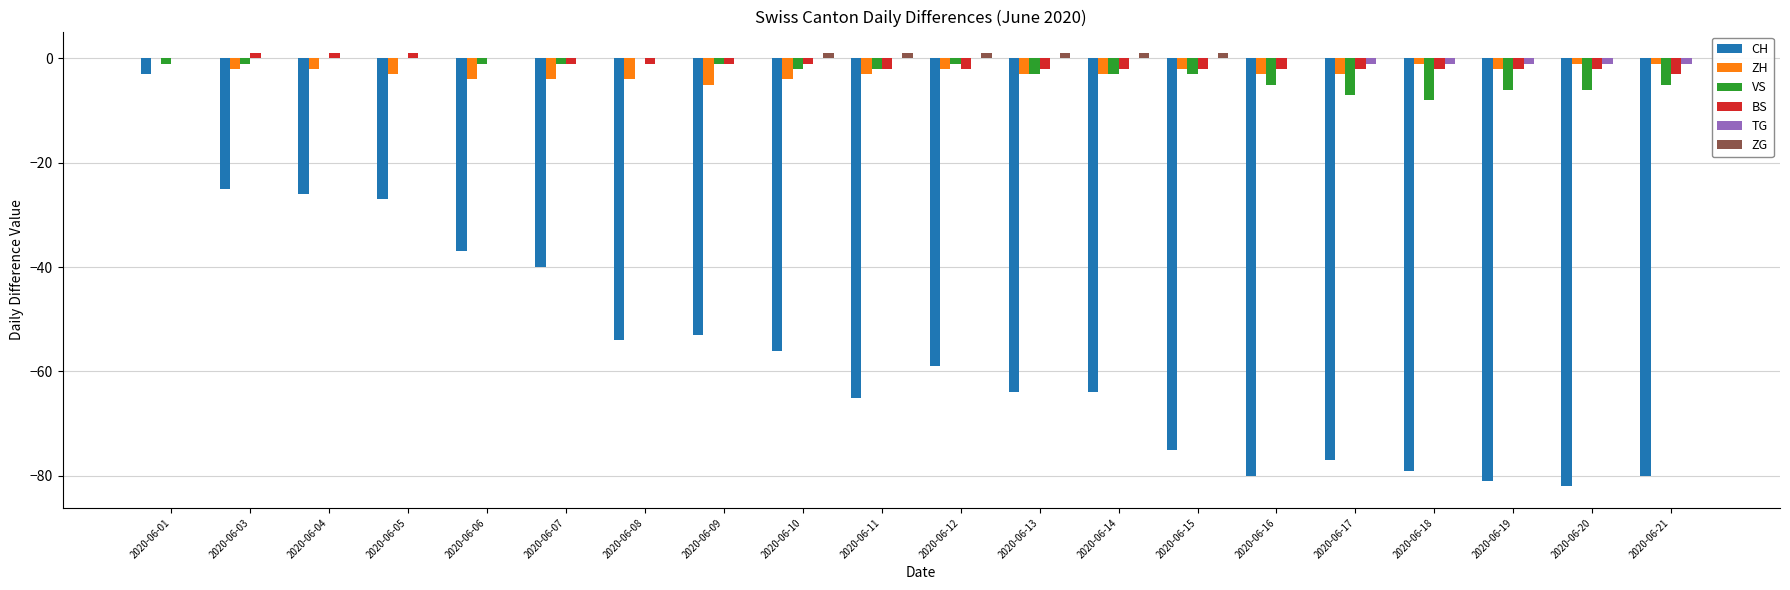

What is the sum of all CH values?

-1127